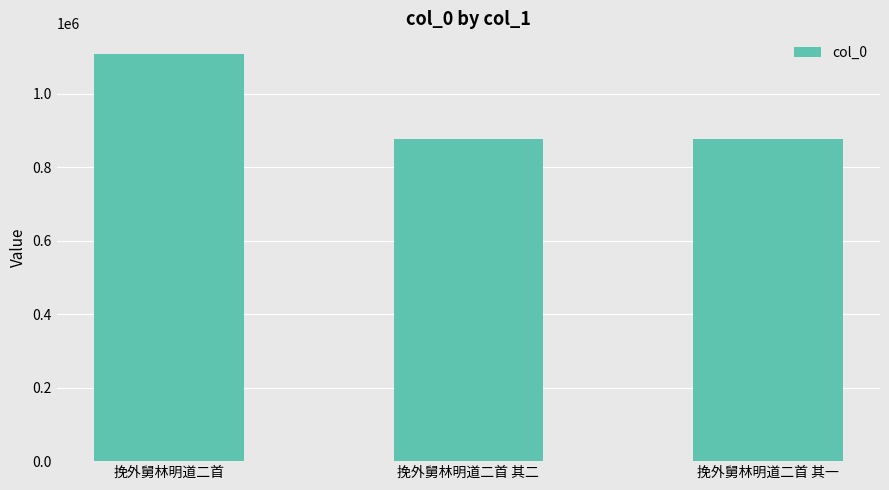

Count the number of categories in the chart.

3